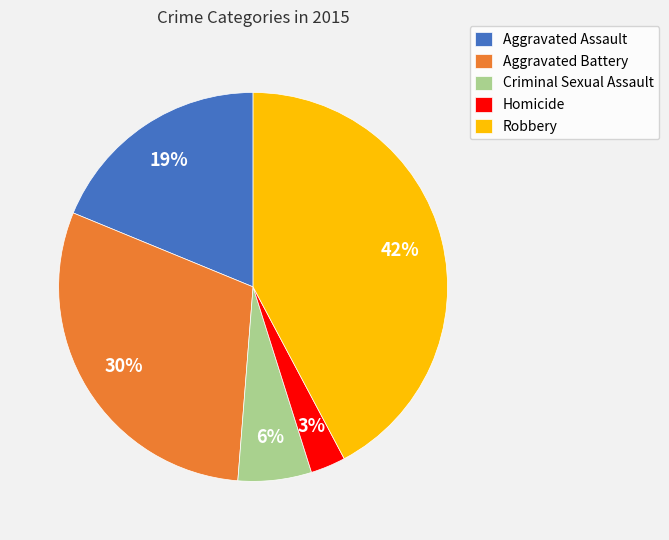

How many segments does this pie chart have?

5